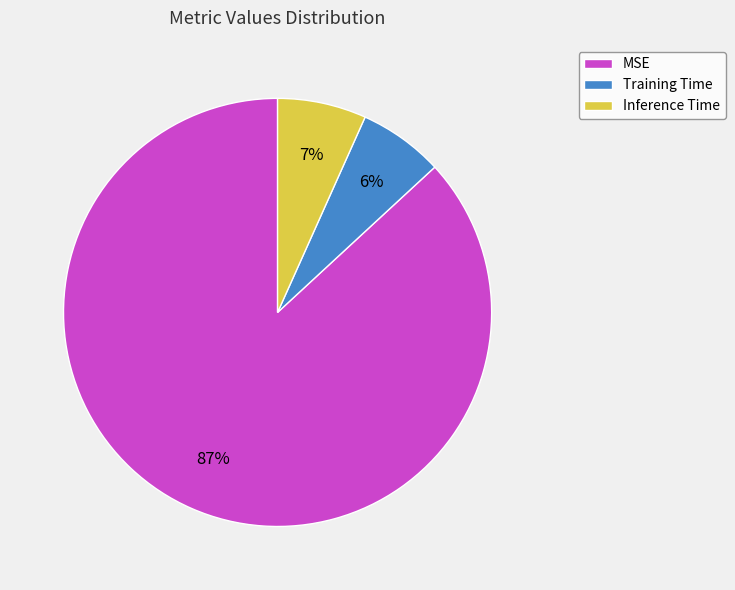

Do Inference Time and Training Time together represent more than half of the pie?

No